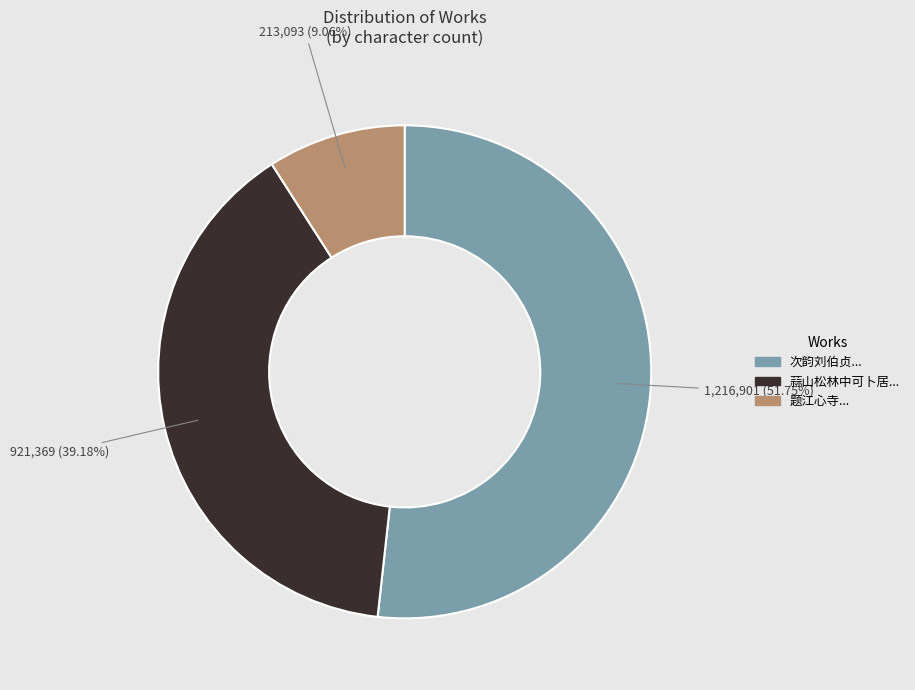

Is there a majority slice in this chart?

Yes